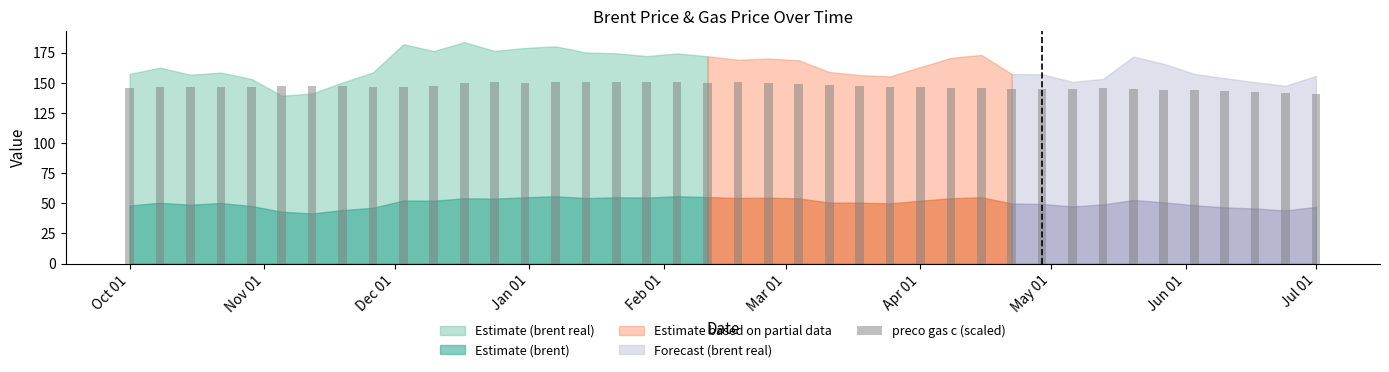

What is the value of the 36th bar from the left?

143.6